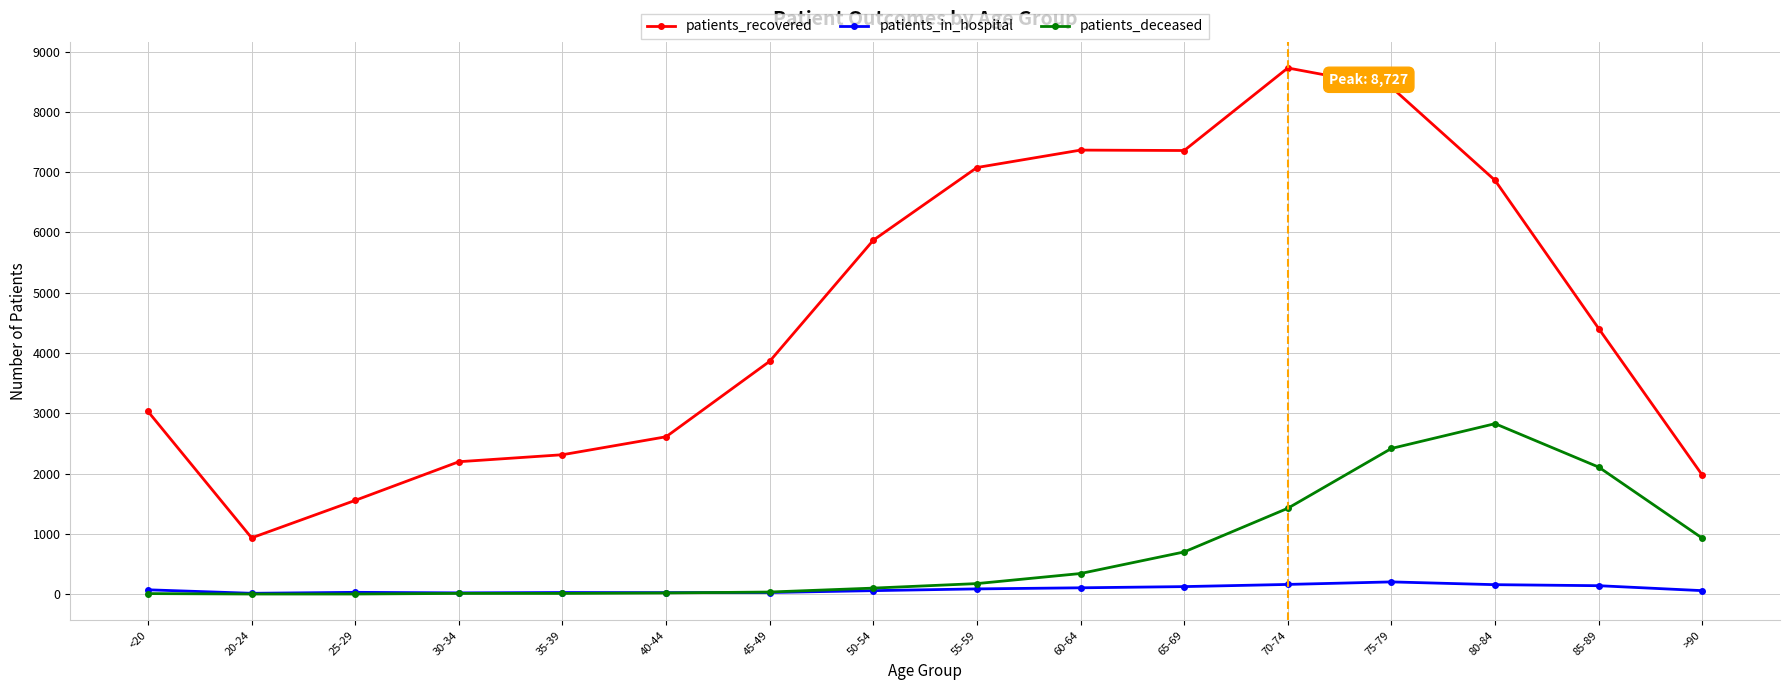

True or false: patients_in_hospital and patients_recovered intersect in this chart.

False